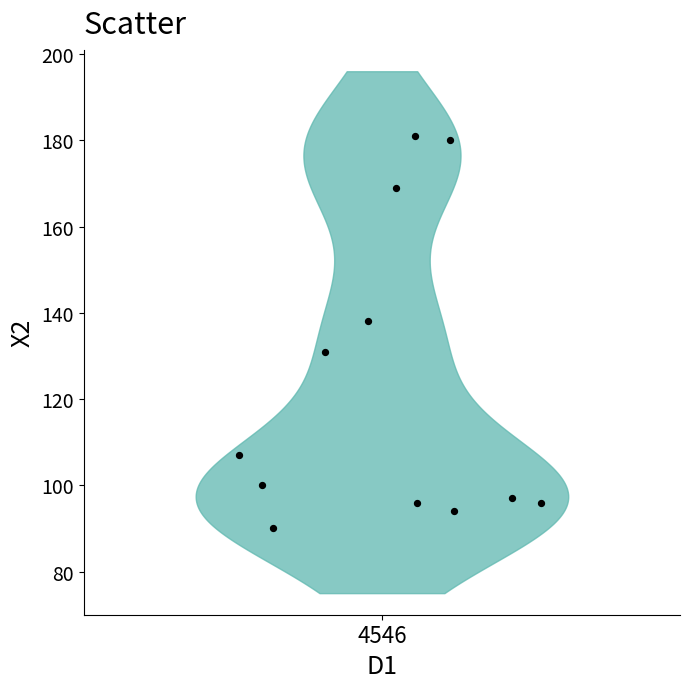

What is the range of Y values (max minus min)?

91